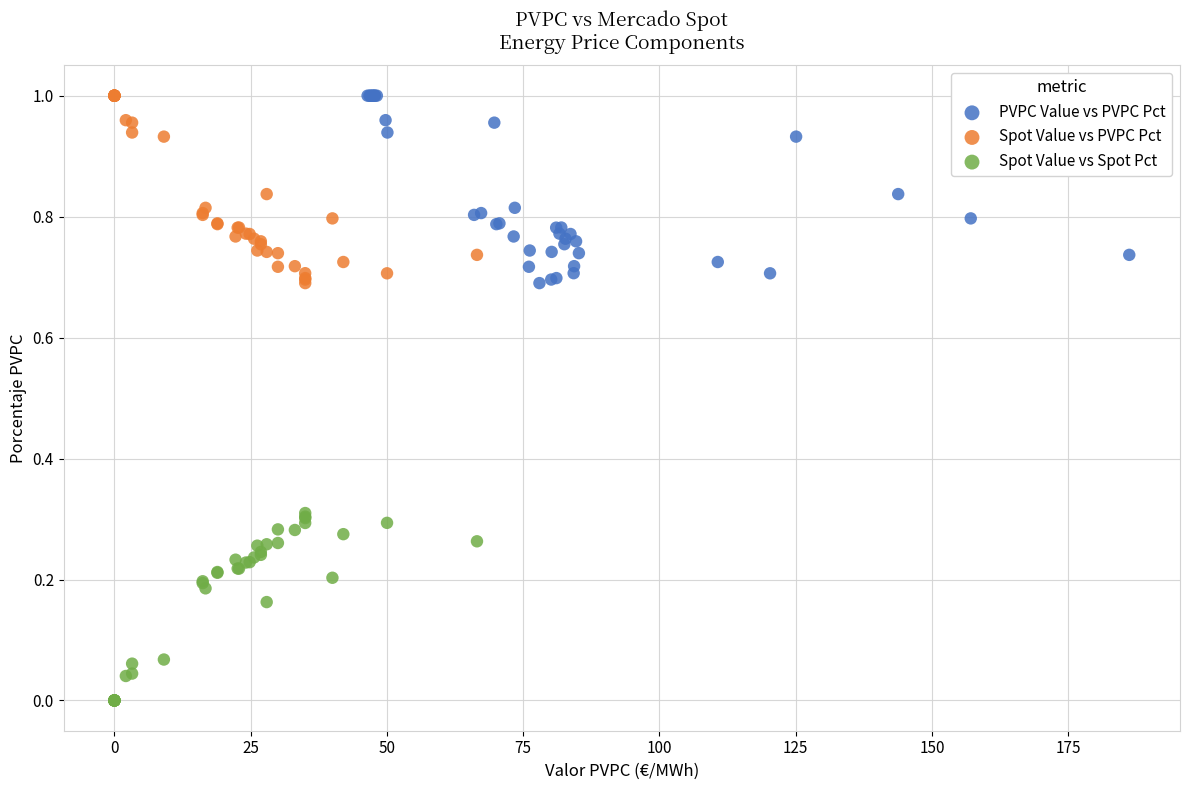

What are all the series names shown in the legend?

PVPC Value vs PVPC Pct, Spot Value vs PVPC Pct, Spot Value vs Spot Pct